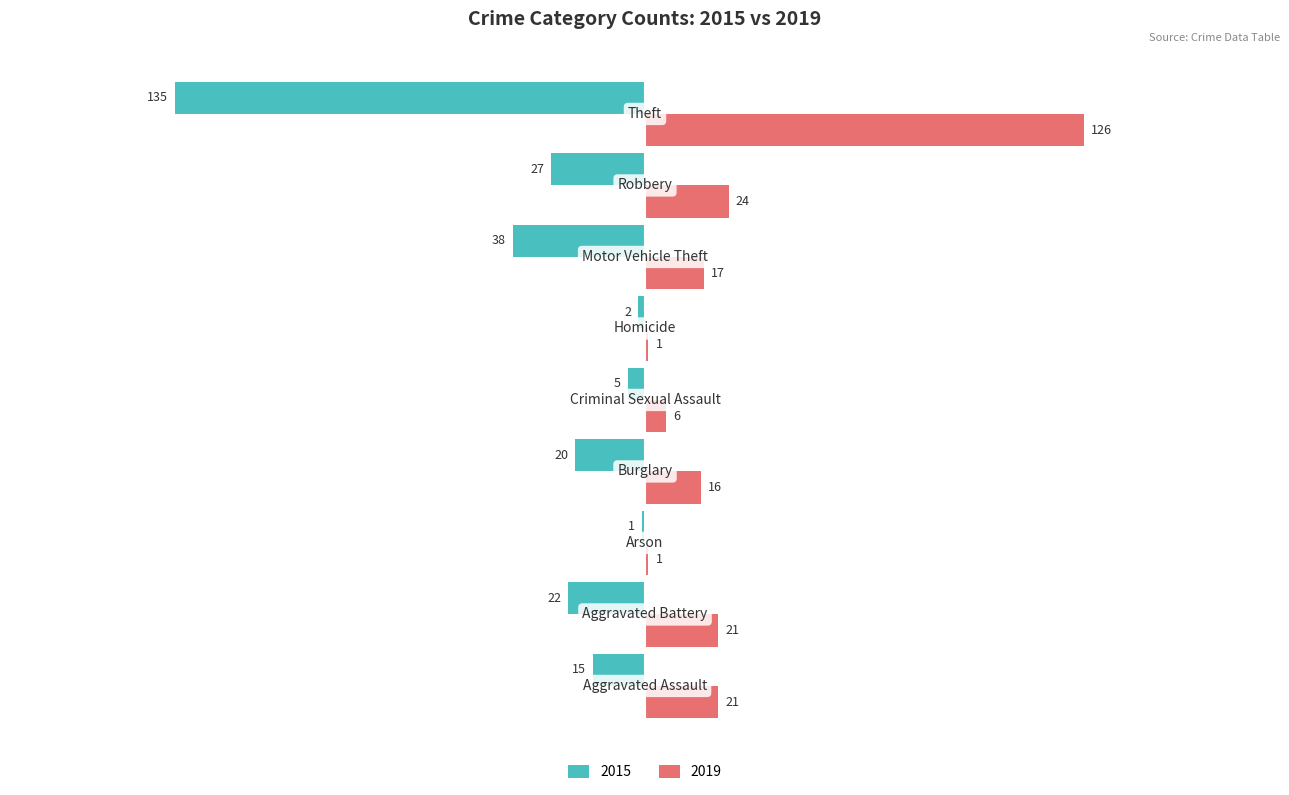

What is the average value of the 2019 series?

26